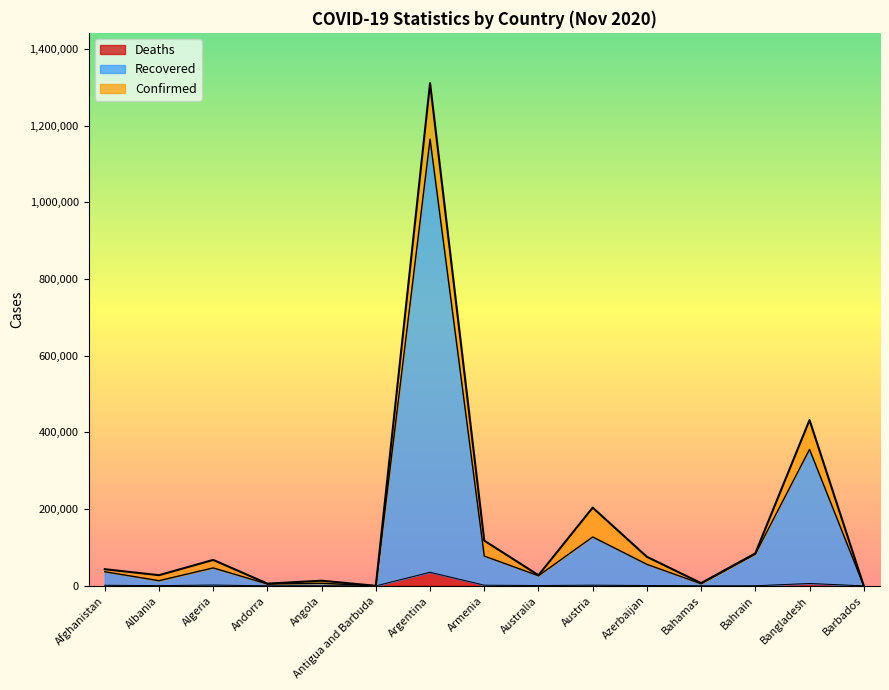

Does the chart have visible grid lines?

No